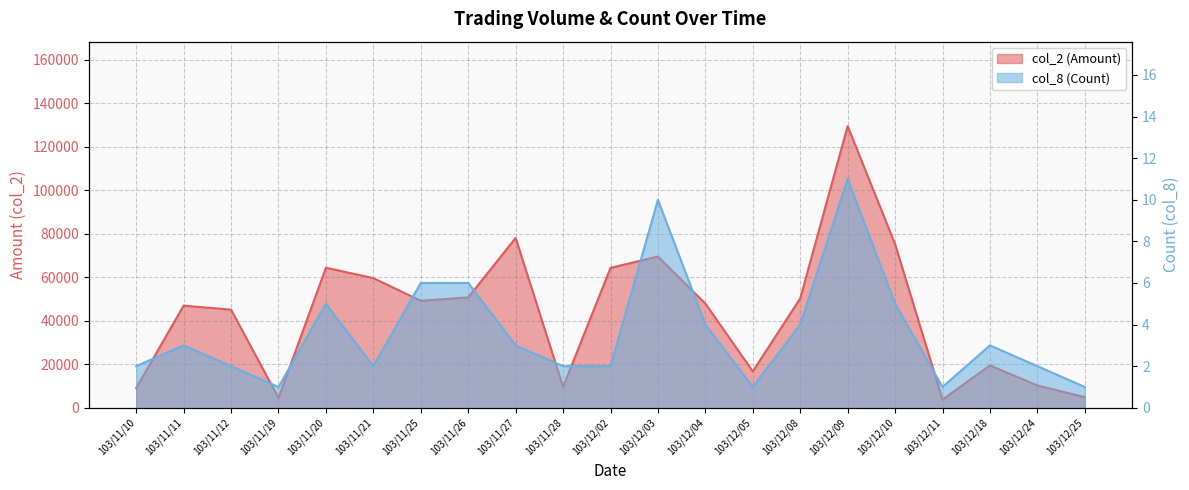

Is it true that col_2 (Amount) equals 45120 at 103/11/12?

True